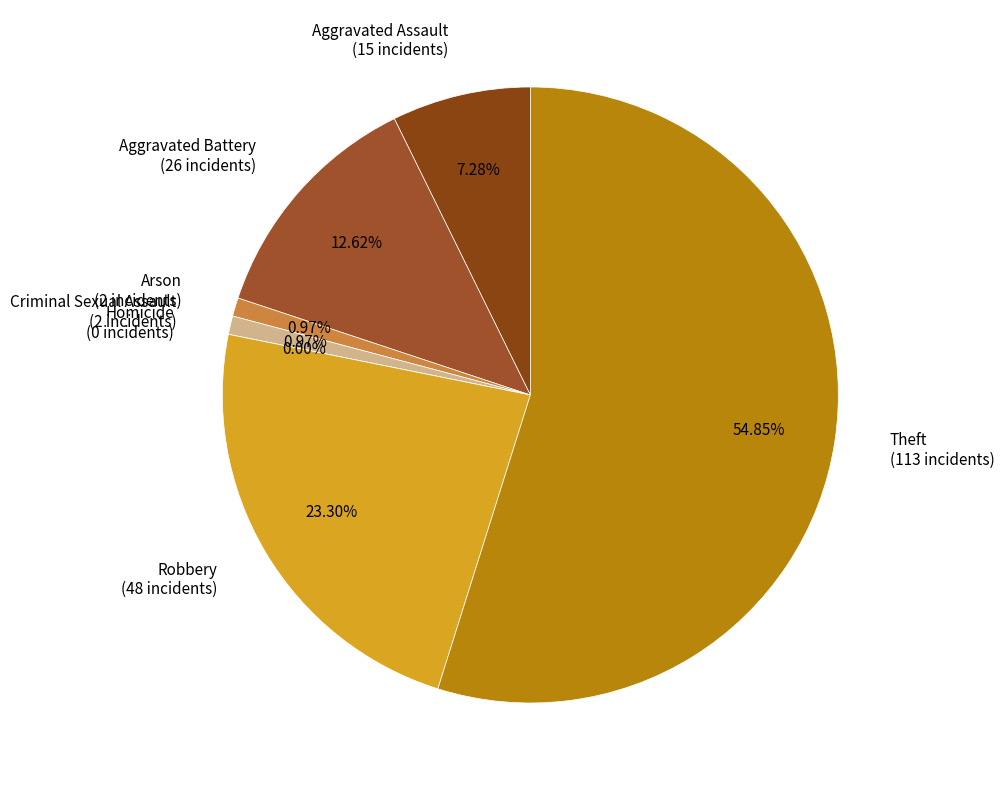

Is it true that Aggravated Battery is 22% of the pie?

False